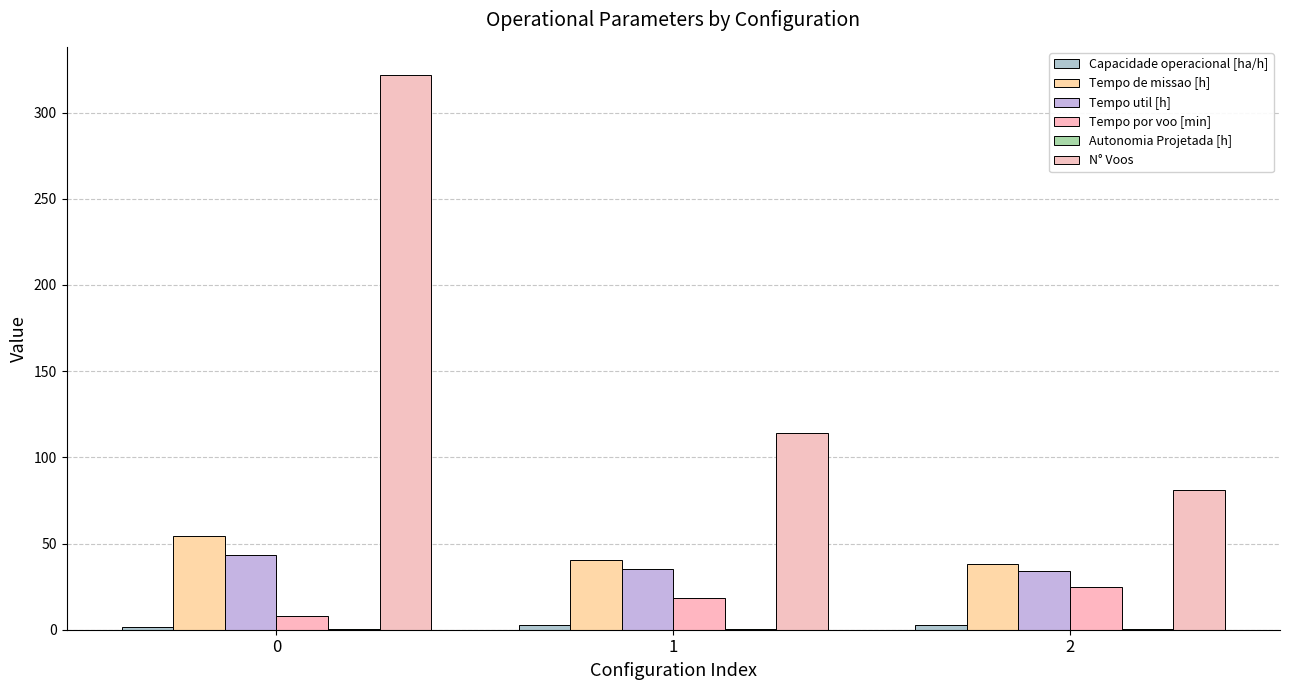

Which category has the lowest value in the N° Voos series?

2